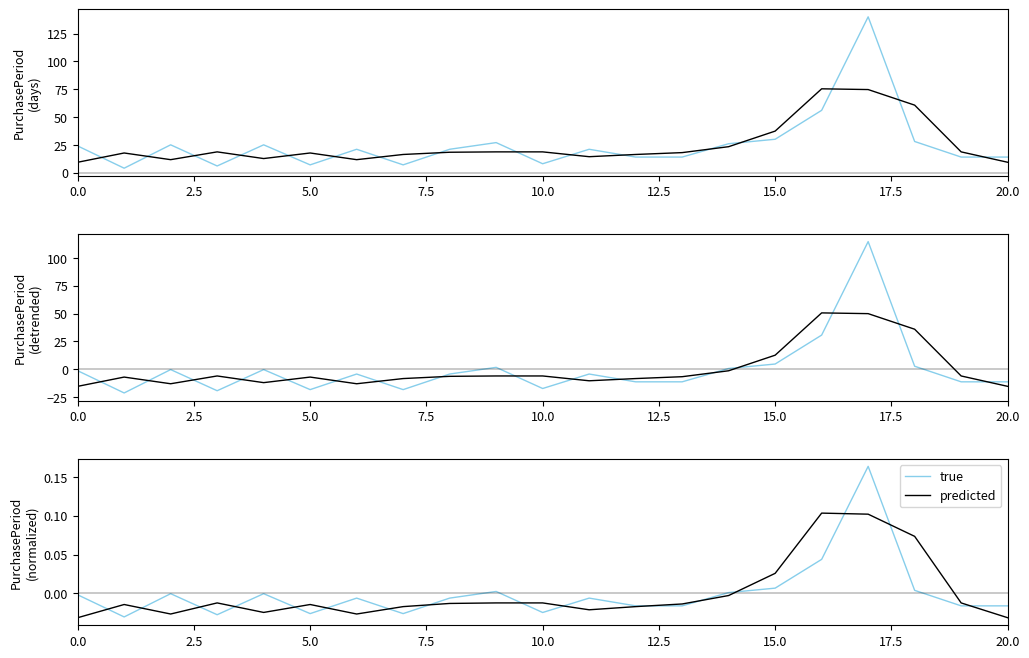

How many categories are shown in the chart?

21